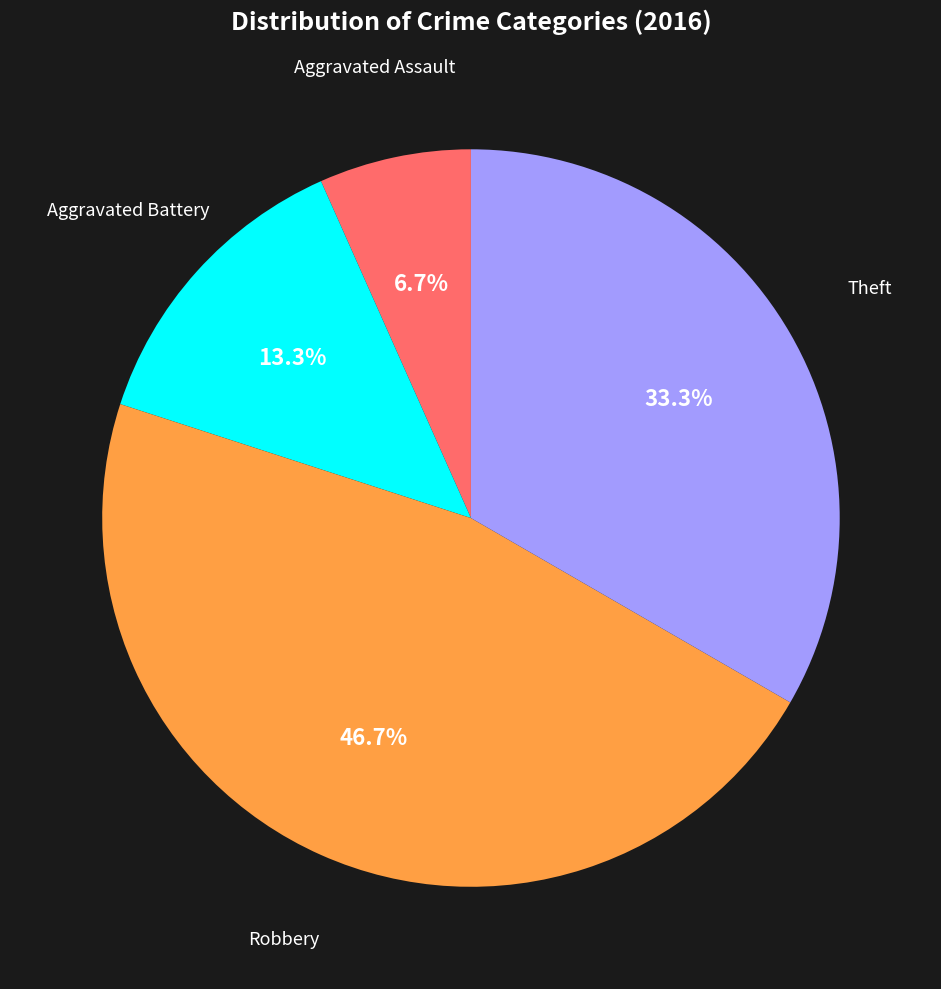

To the nearest percent, what percentage of the pie is Aggravated Assault?

7%